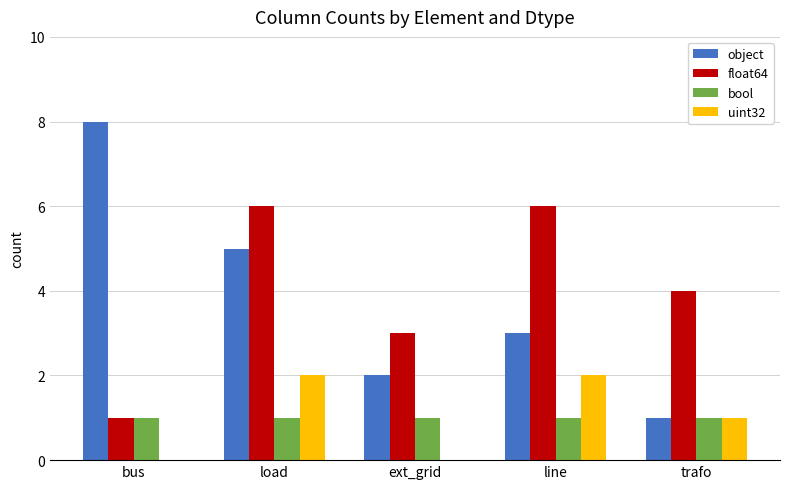

What is the total value across all series at line?

12